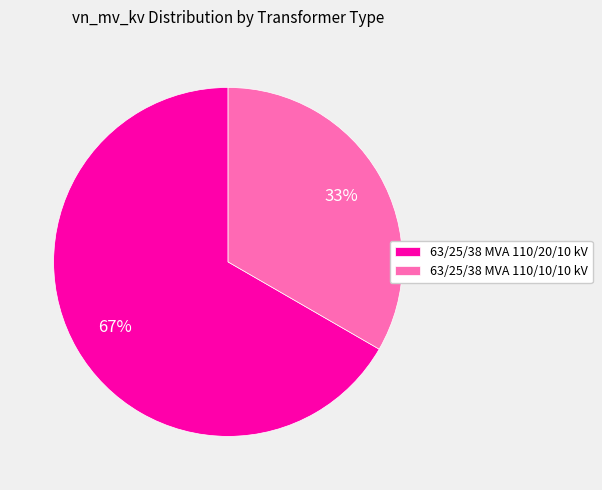

To the nearest percent, what percentage of the pie is 63/25/38 MVA 110/10/10 kV?

33%